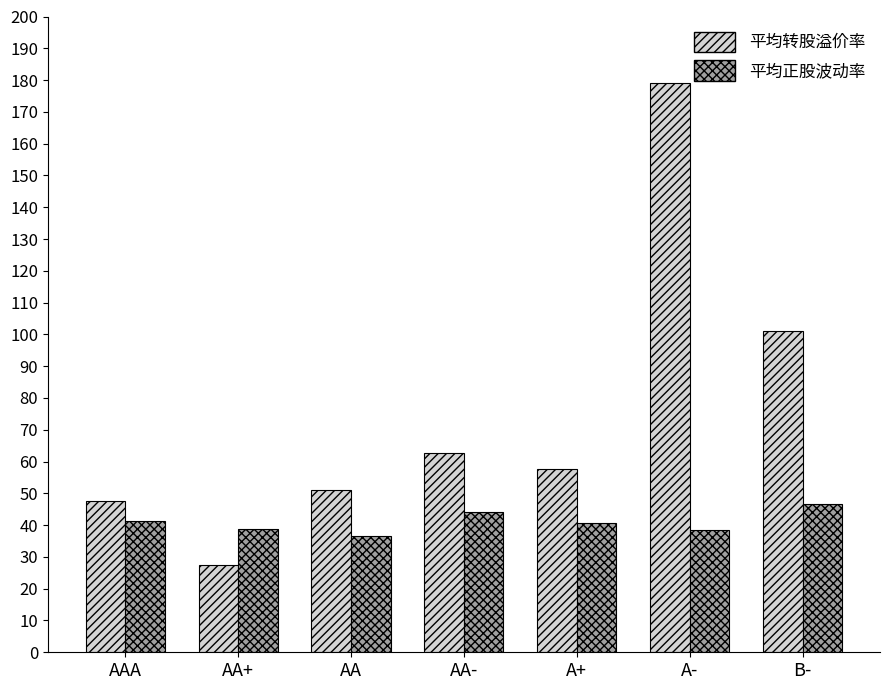

How many groups of bars are there?

7